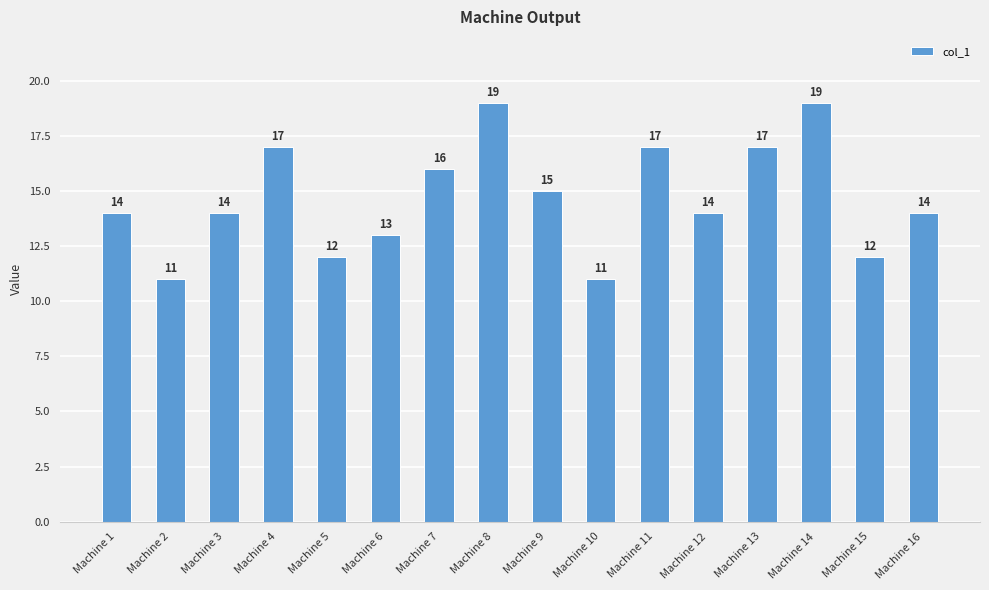

What is the minimum value shown in the chart?

11